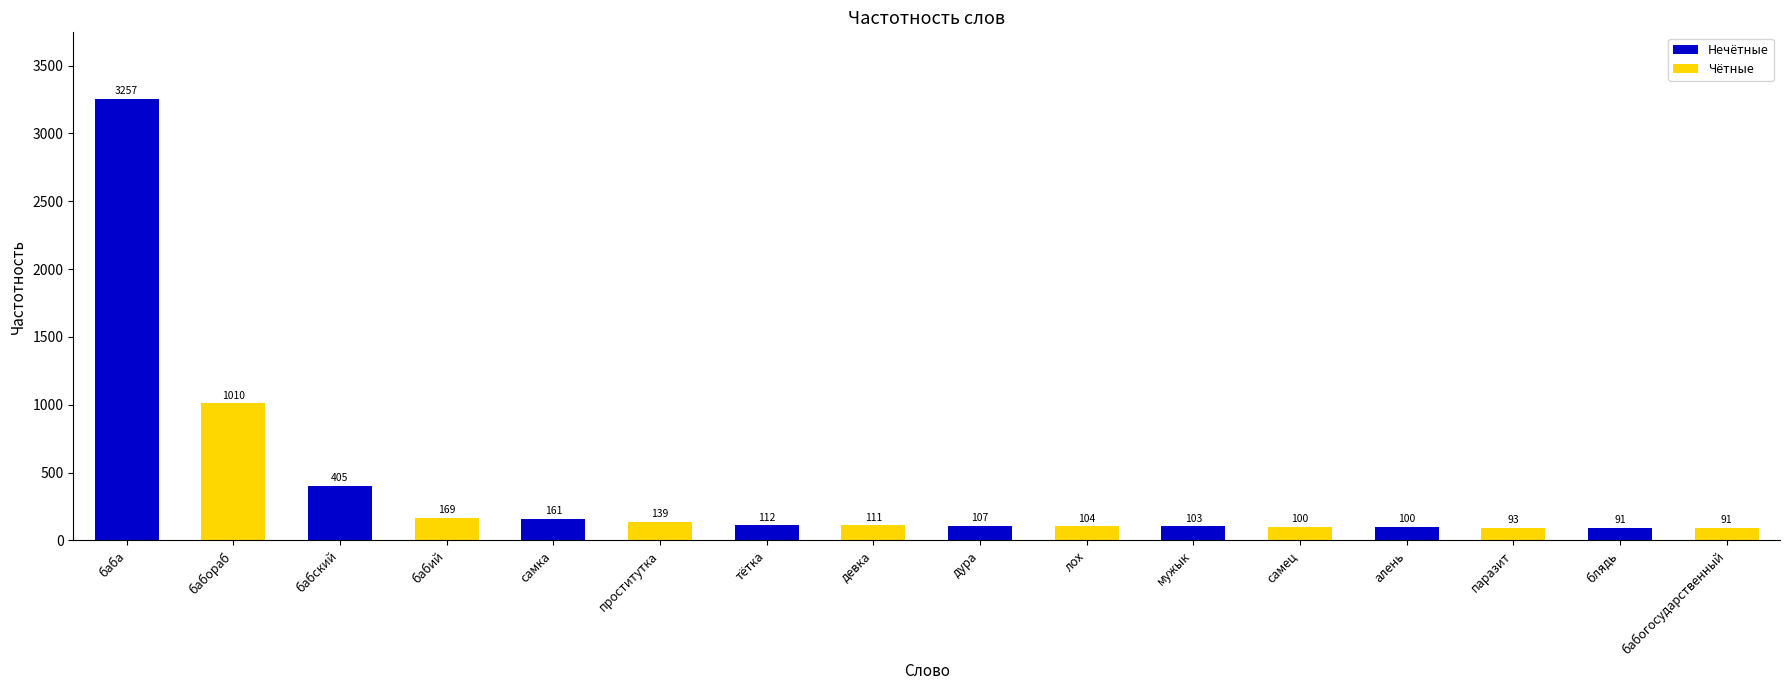

What position from the right is бабий?

13